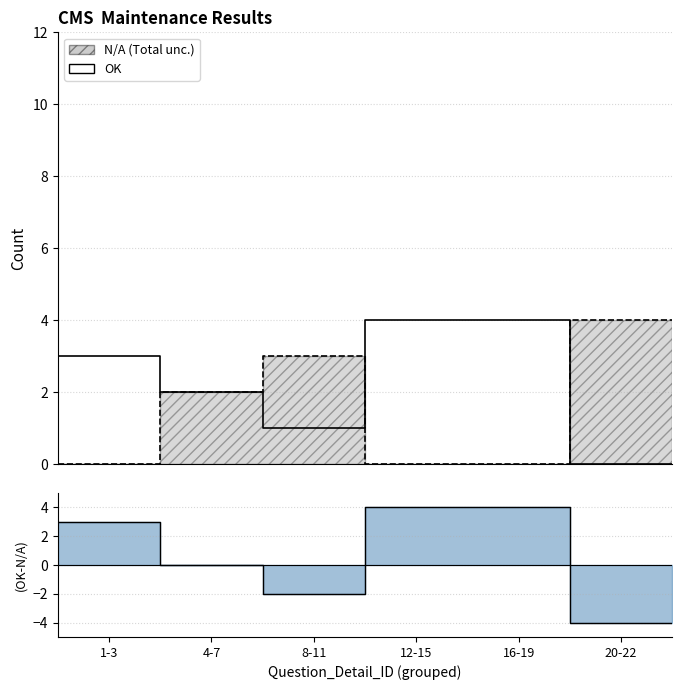

What is the maximum value shown in the chart?

4